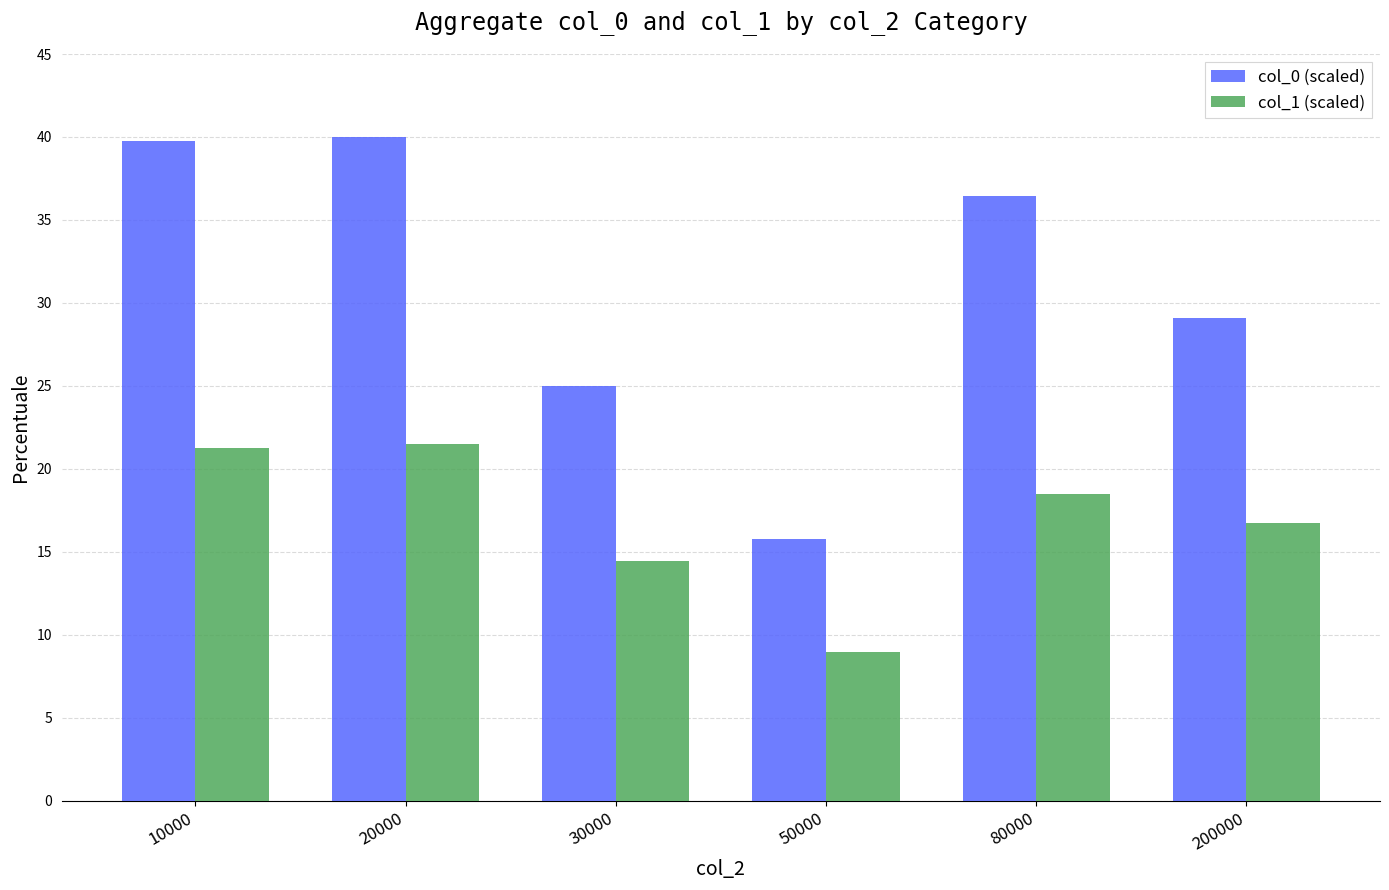

What is the difference between the highest and lowest values at 20000?

18.5